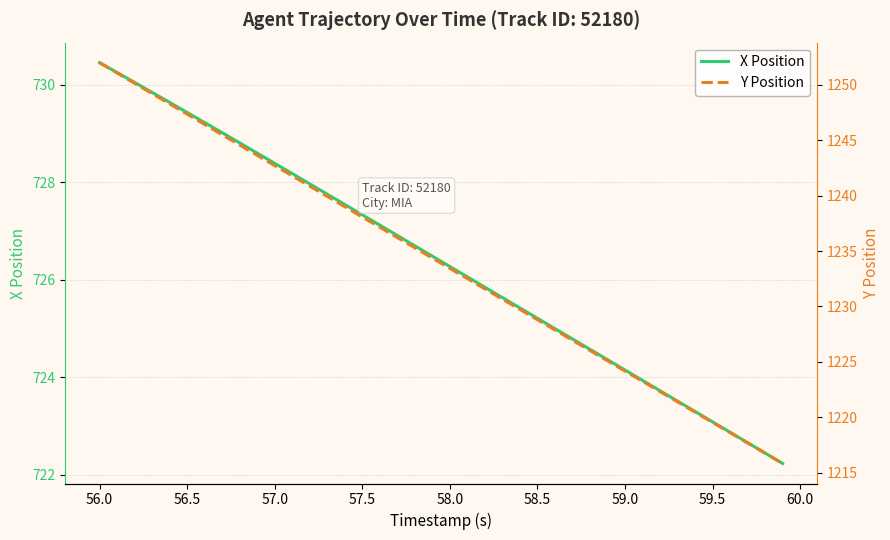

At how many categories does at least one series exceed 1043?

40